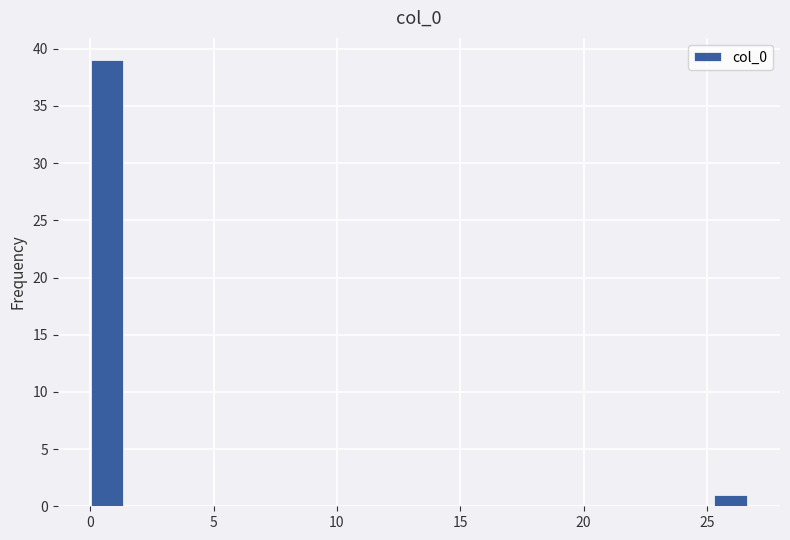

Read against the x-axis, roughly where is the centre of the tallest bar?

0.5